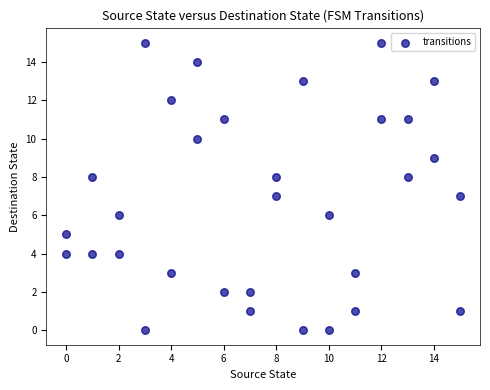

What is the range of Y values (max minus min)?

15